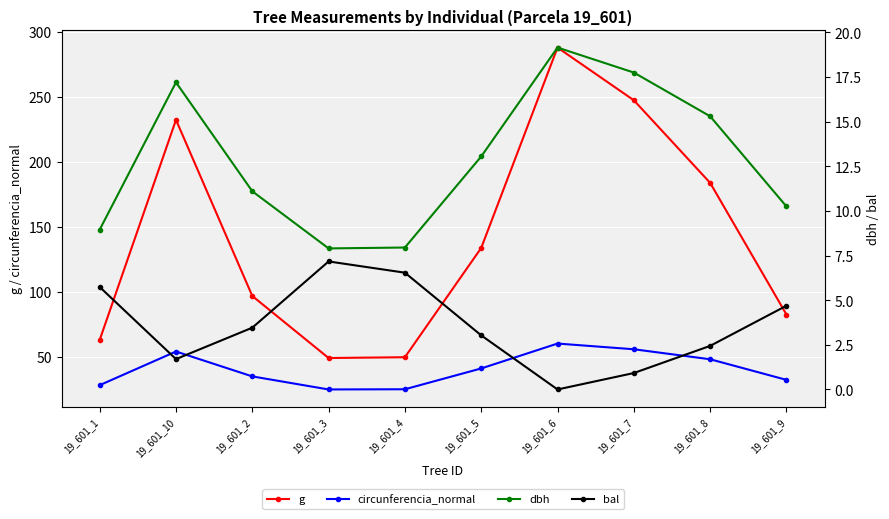

How many series are shown in this chart?

4